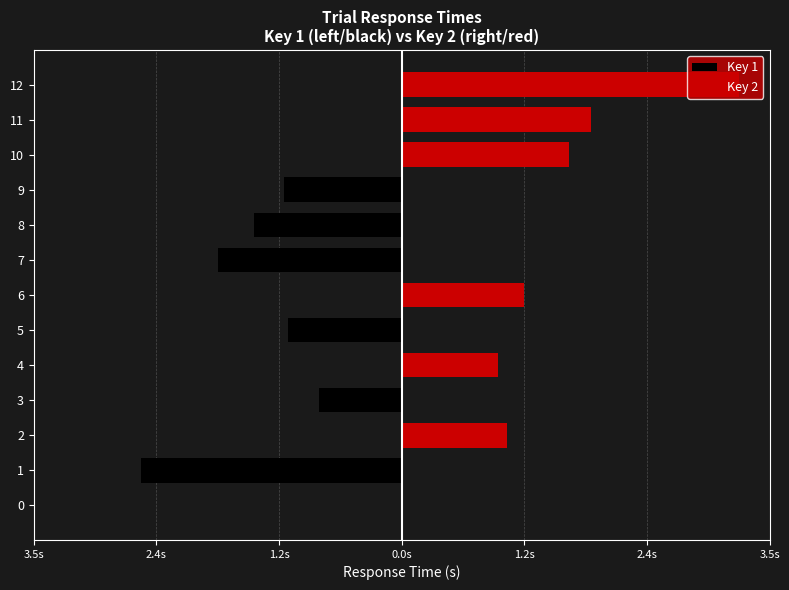

What is the sum of all Key 2 values?

9.8